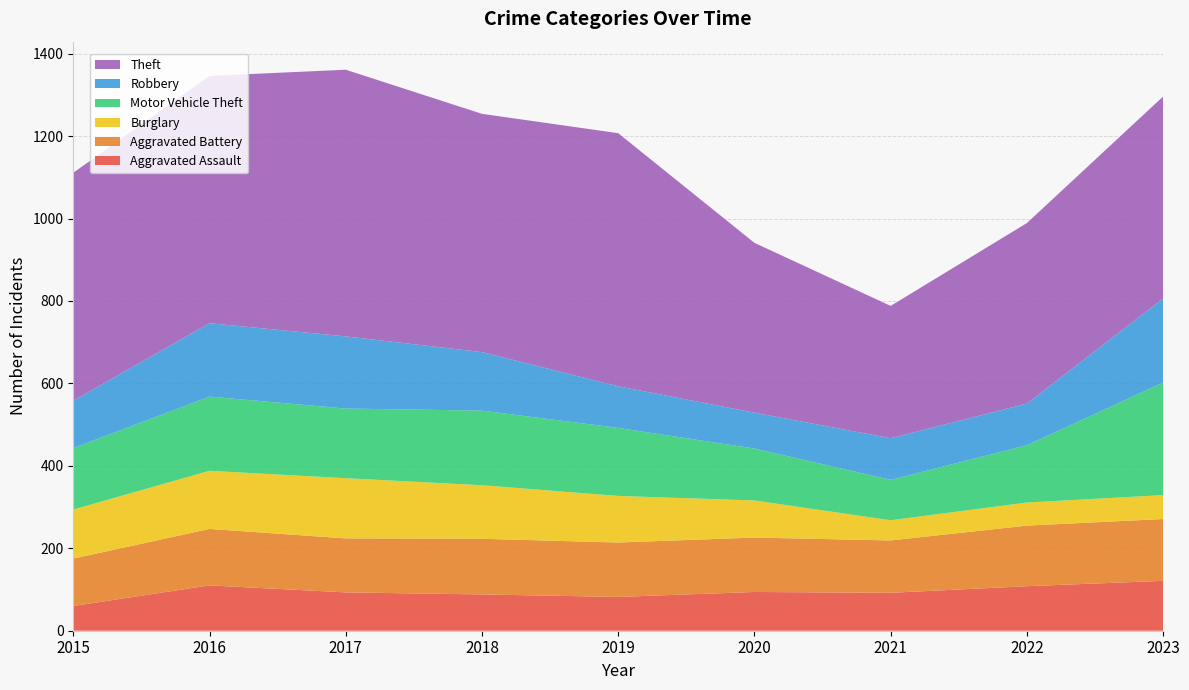

Reading left to right, transcribe all the data shown in this chart.

Aggravated Assault: 60	110	93	88	82	94	92	108	121
Aggravated Battery: 115	137	131	135	132	132	127	147	150
Burglary: 119	141	146	130	113	90	49	56	58
Motor Vehicle Theft: 149	180	169	181	165	126	98	139	273
Robbery: 115	178	175	142	101	87	101	101	204
Theft: 553	600	647	578	614	412	321	438	490